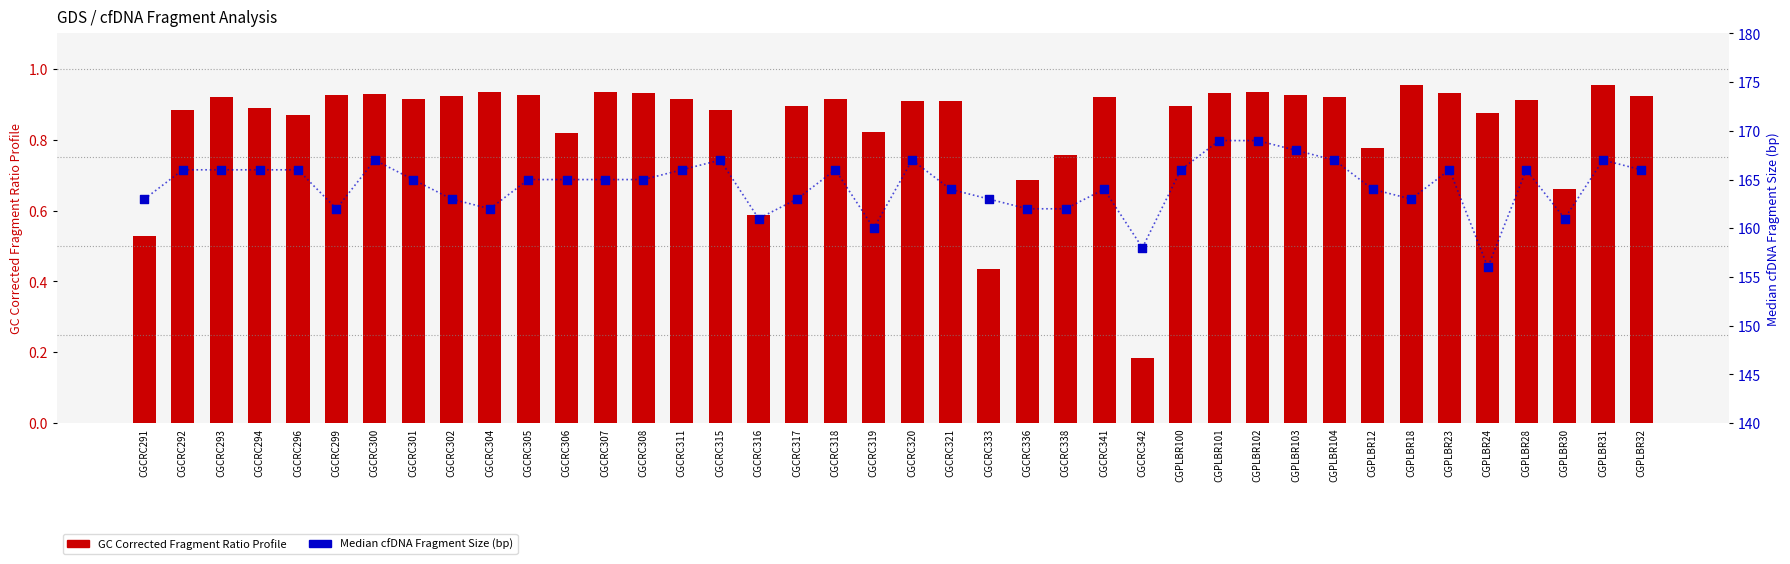

Which series contains the lowest Y value?

GC Corrected Fragment Ratio Profile